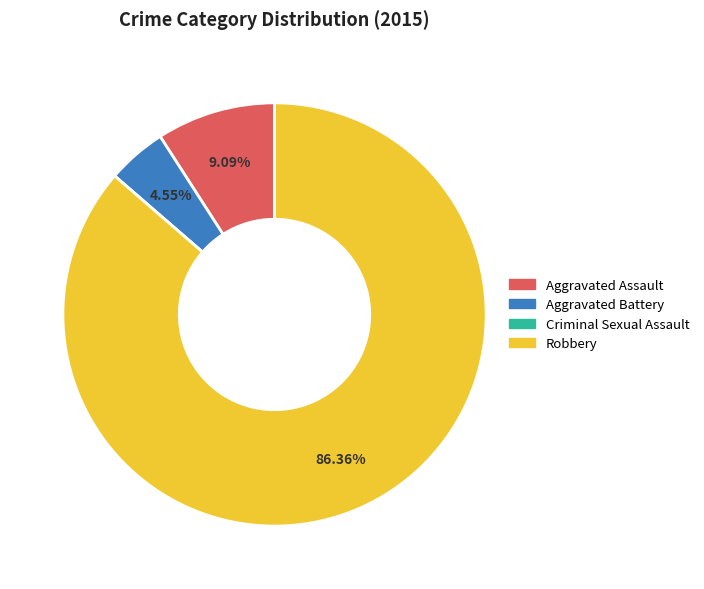

How much of the chart is everything except Aggravated Assault?

90.9%